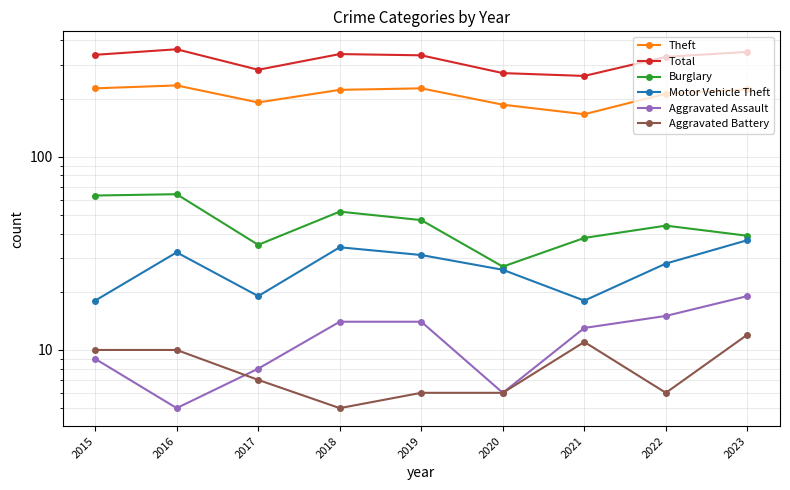

Count the number of data series in this chart.

6